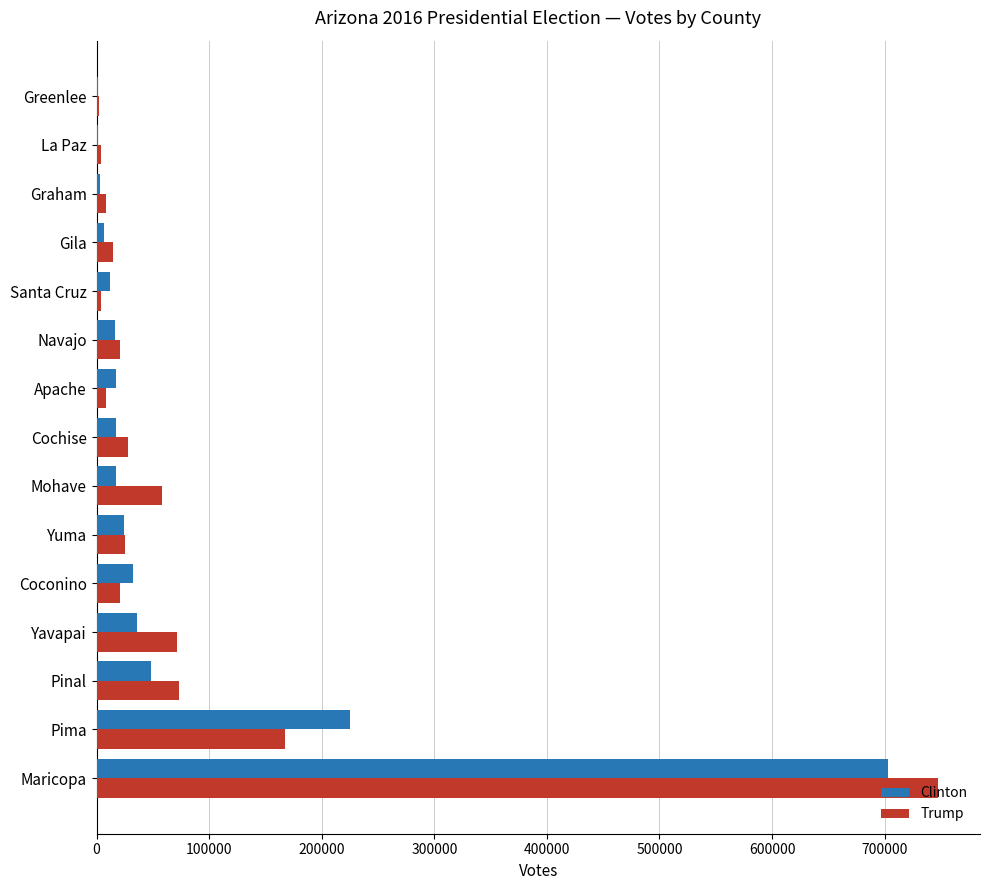

What is the total value across all series at Yavapai?

106920